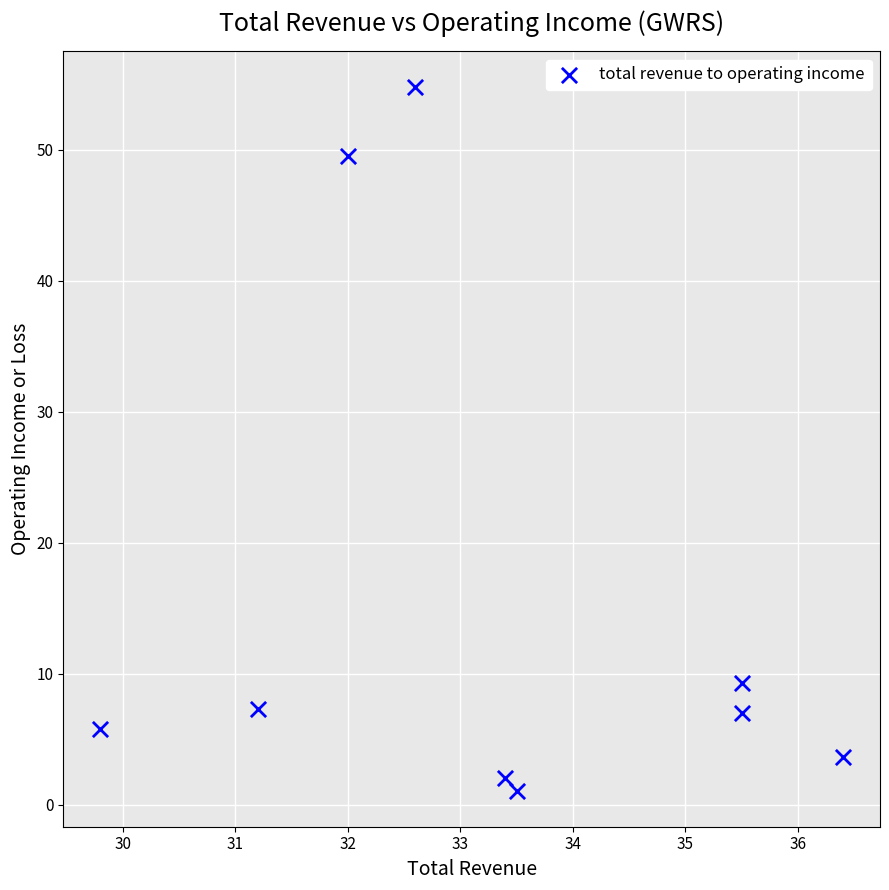

What Y value in the scatter plot is closest to 27?

9.3